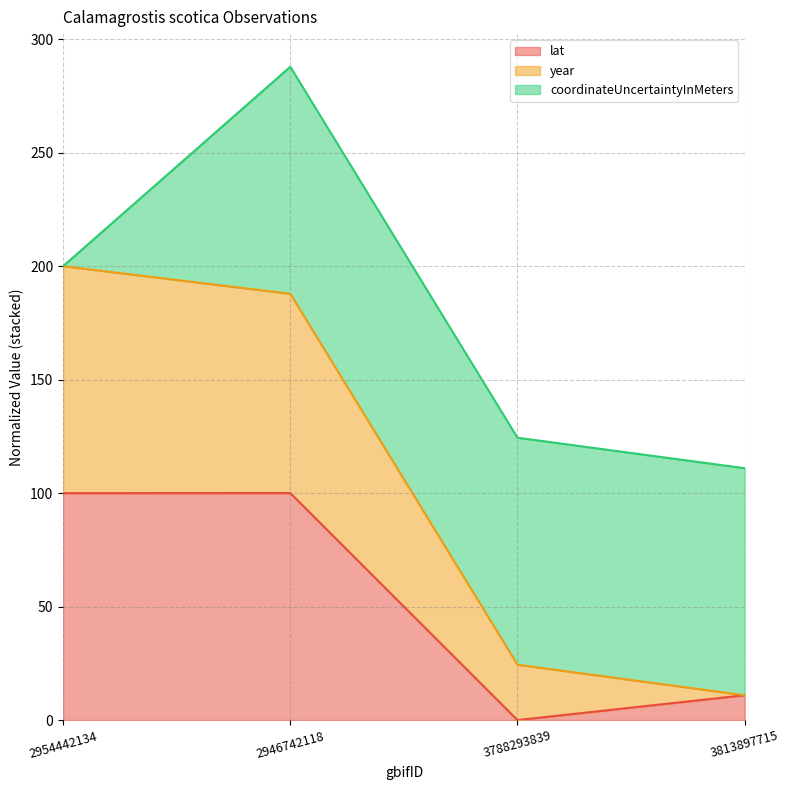

True or false: lat and year cross at least once.

False